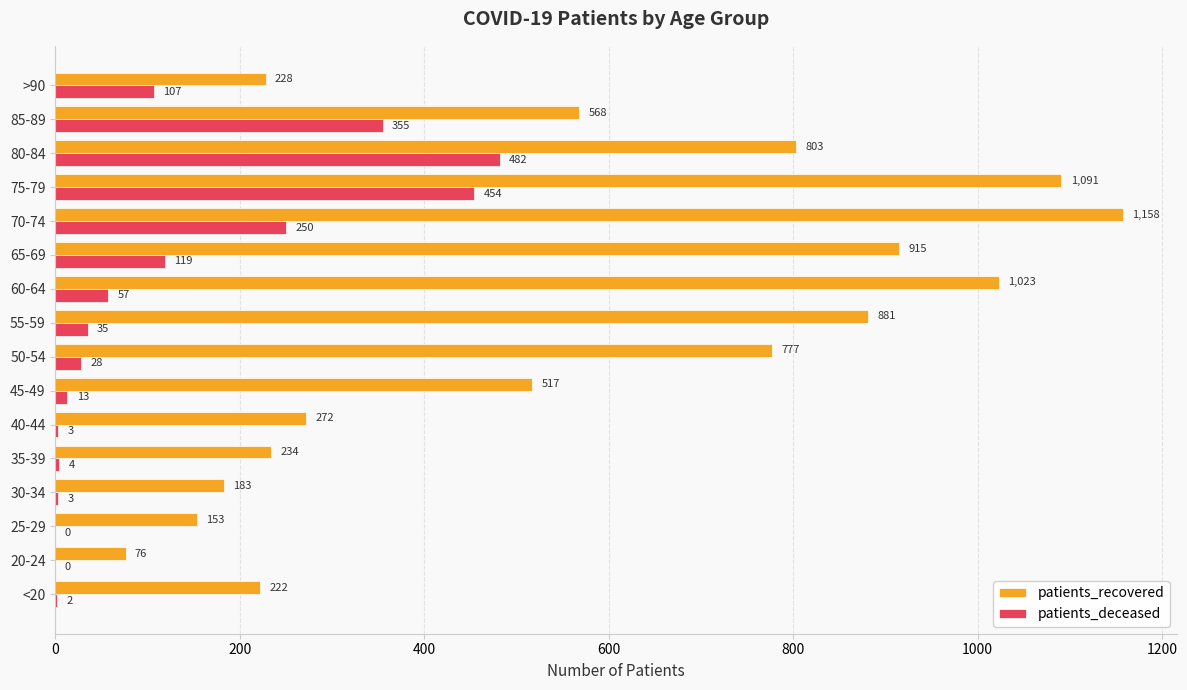

At which label does patients_deceased reach its peak?

80-84